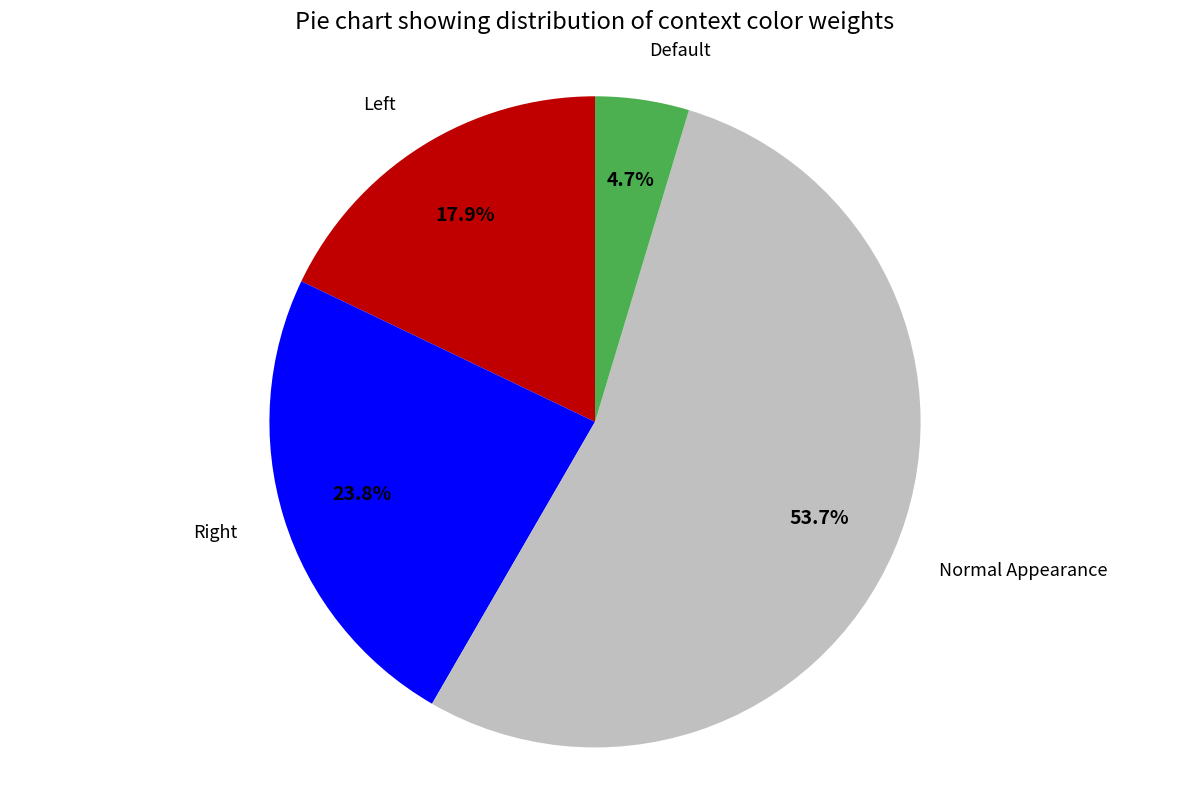

How many segments does this pie chart have?

4